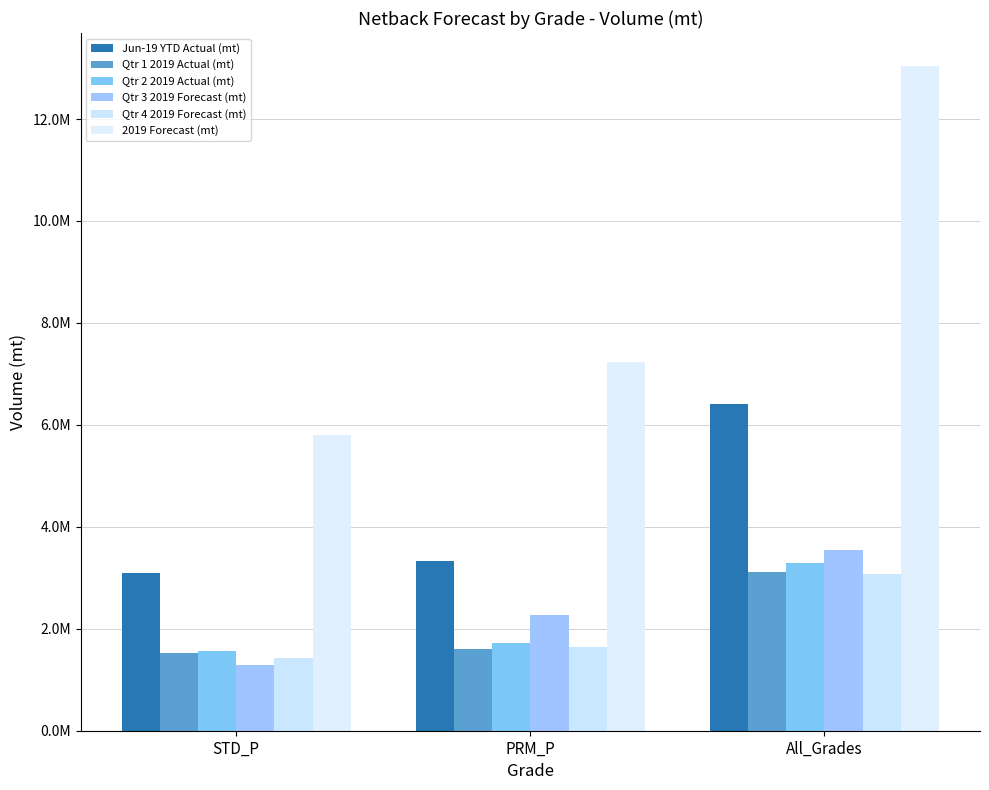

At PRM_P, list the series in order from largest to smallest.

2019 Forecast (mt), Jun-19 YTD Actual (mt), Qtr 3 2019 Forecast (mt), Qtr 2 2019 Actual (mt), Qtr 4 2019 Forecast (mt), Qtr 1 2019 Actual (mt)